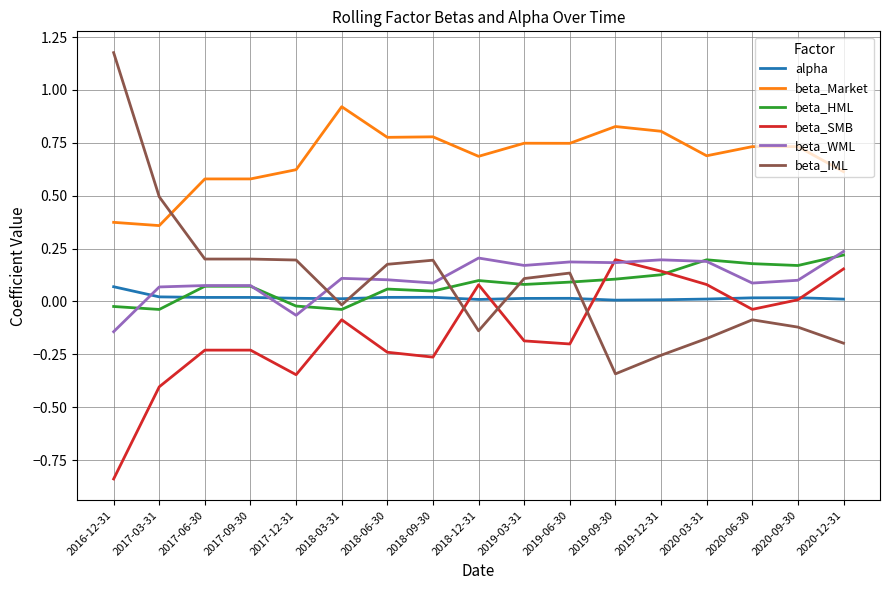

After their last crossing, which series has the higher values: beta_WML or beta_IML?

beta_WML